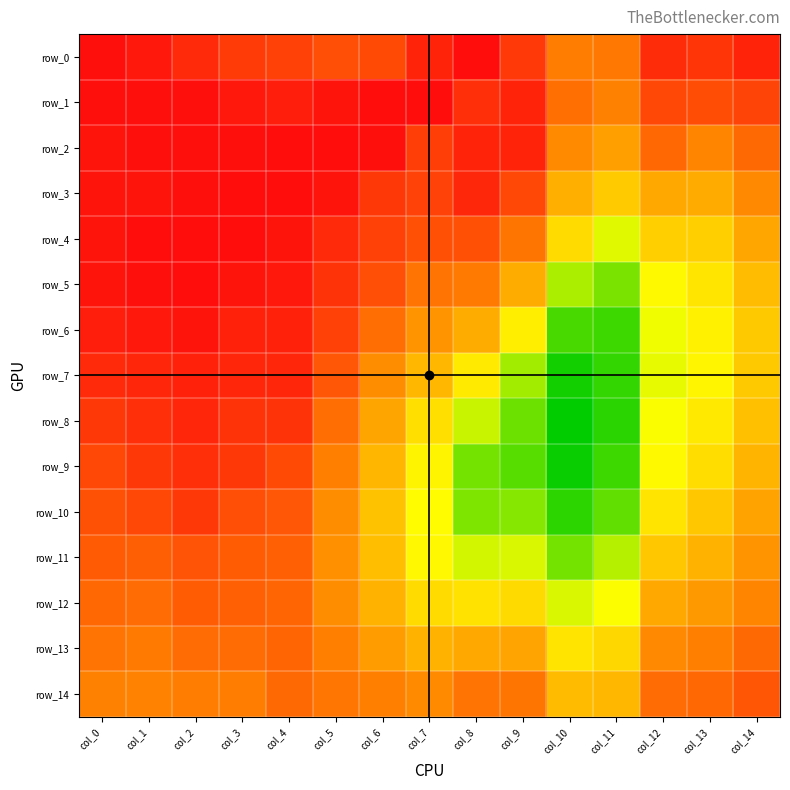

What is the approximate value of row_13 at col_0?

1.0